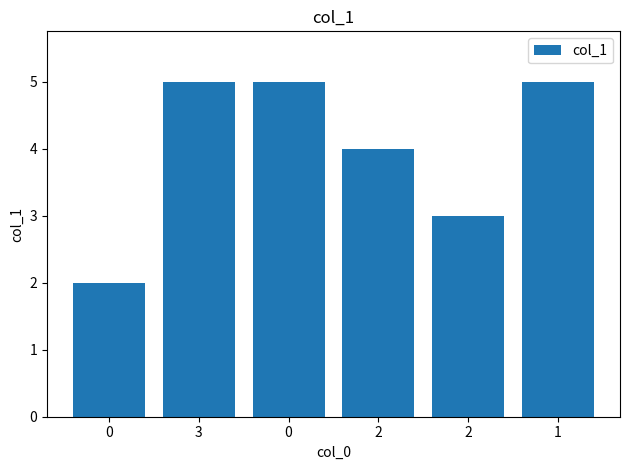

How many series are shown in this chart?

1